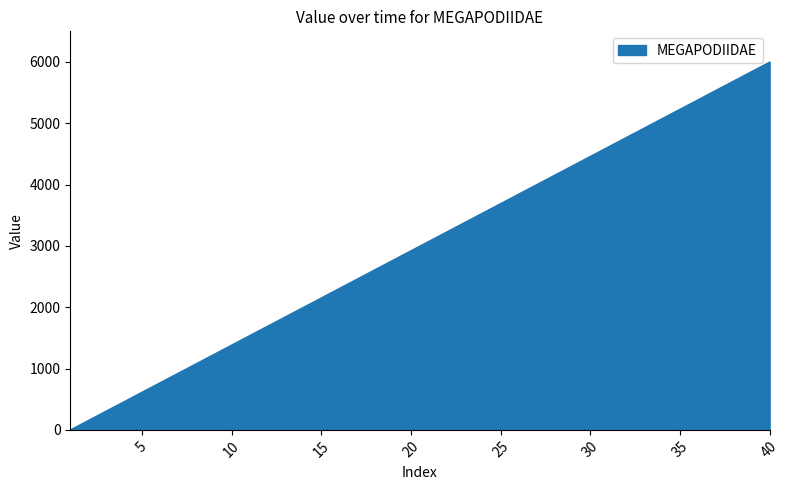

Does the chart display data point markers on the line(s)?

No